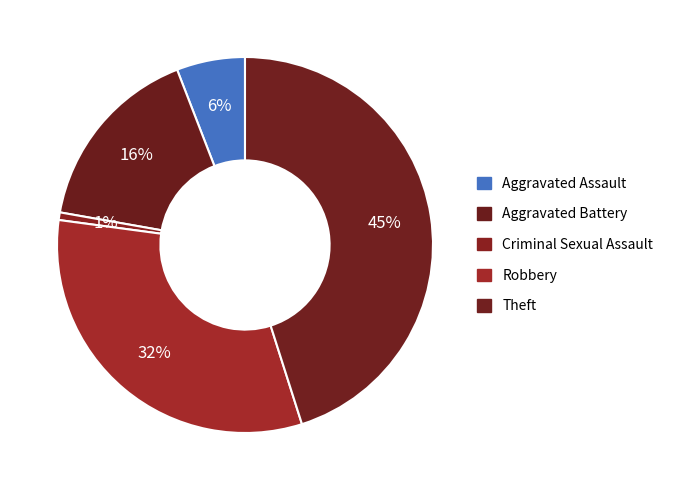

Is it true that Theft is 60% of the pie?

False